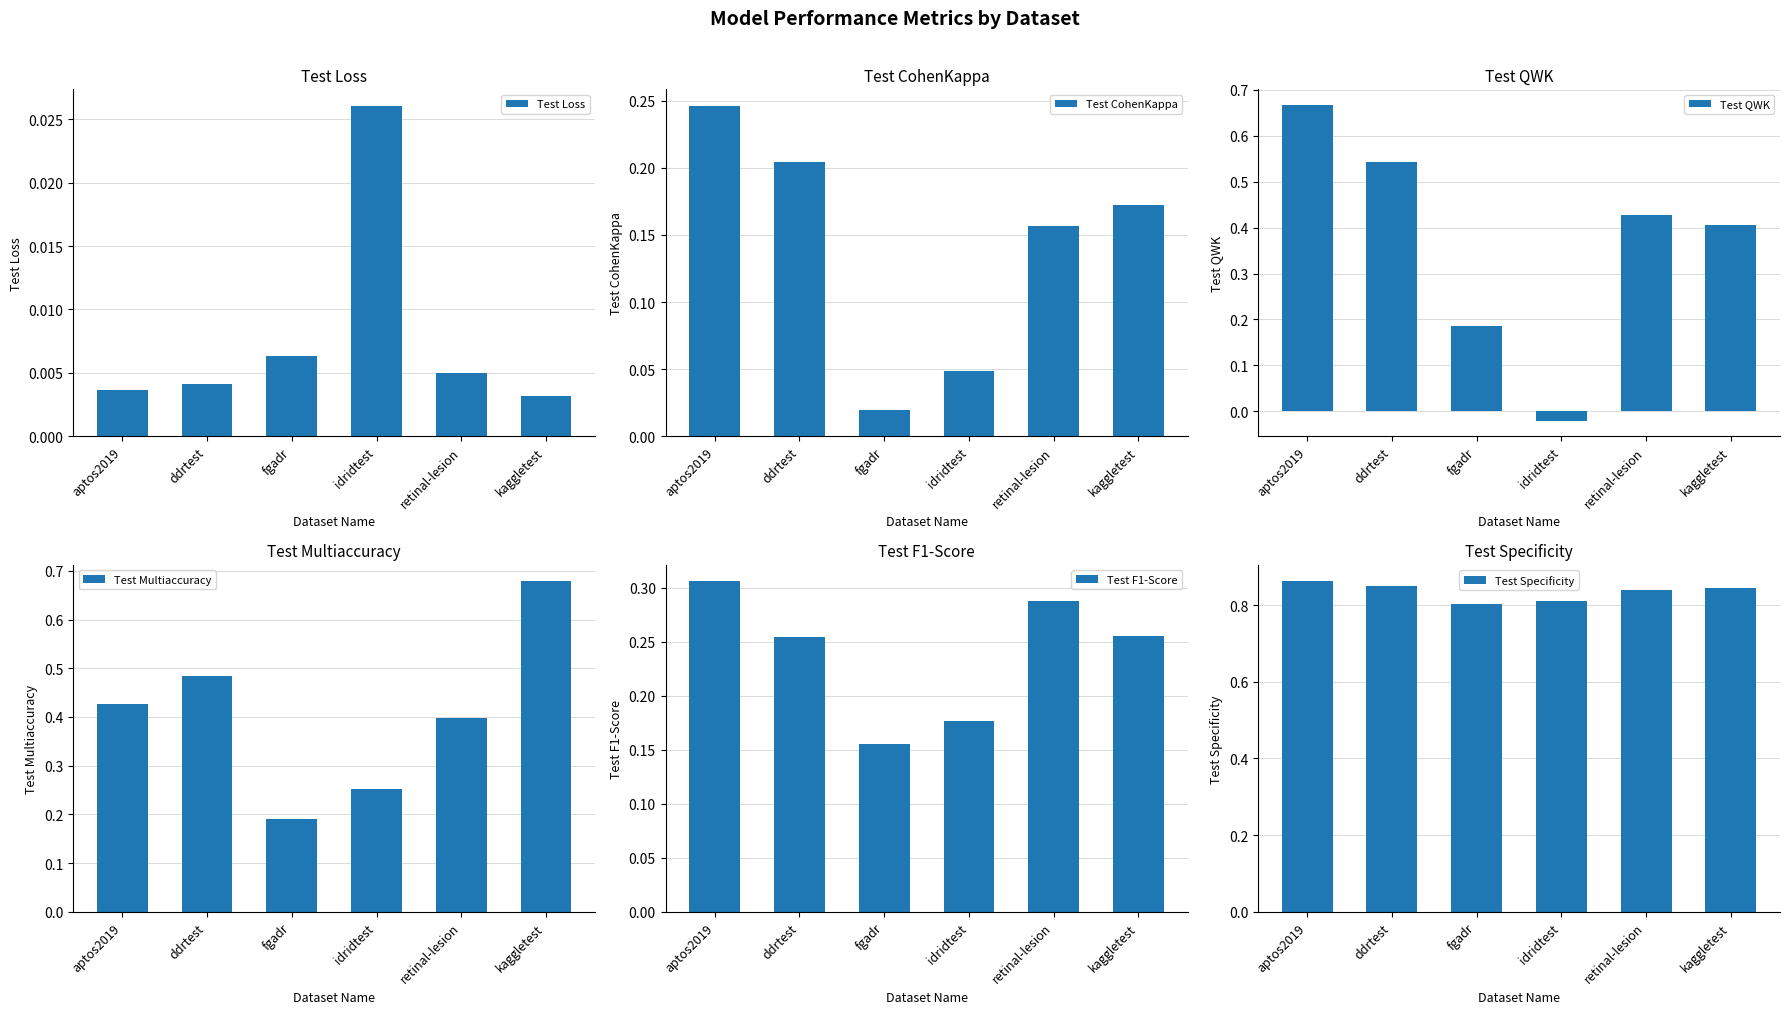

Which category has the highest value across all series?

aptos2019